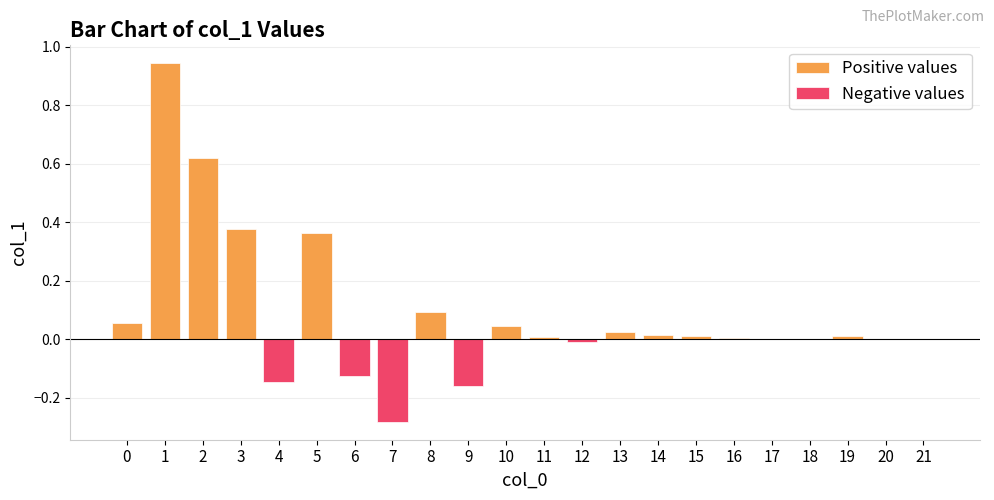

Reading left to right, extract all data points from this chart.

0=0.1	1=0.9	2=0.6	3=0.4	4=-0.1	5=0.4	6=-0.1	7=-0.3	8=0.1	9=-0.2	10=0.0	11=0.0	12=-0.0	13=0.0	14=0.0	15=0.0	16=0.0	17=0.0	18=0.0	19=0.0	20=0.0	21=0.0